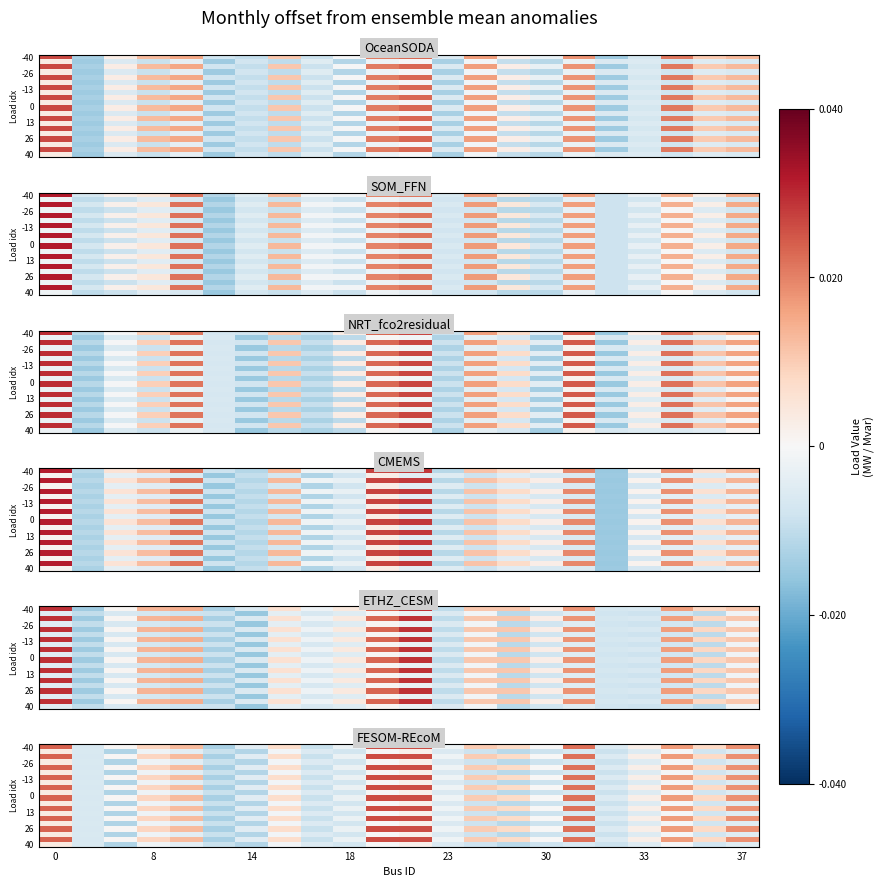

How many series are shown in this chart?

20